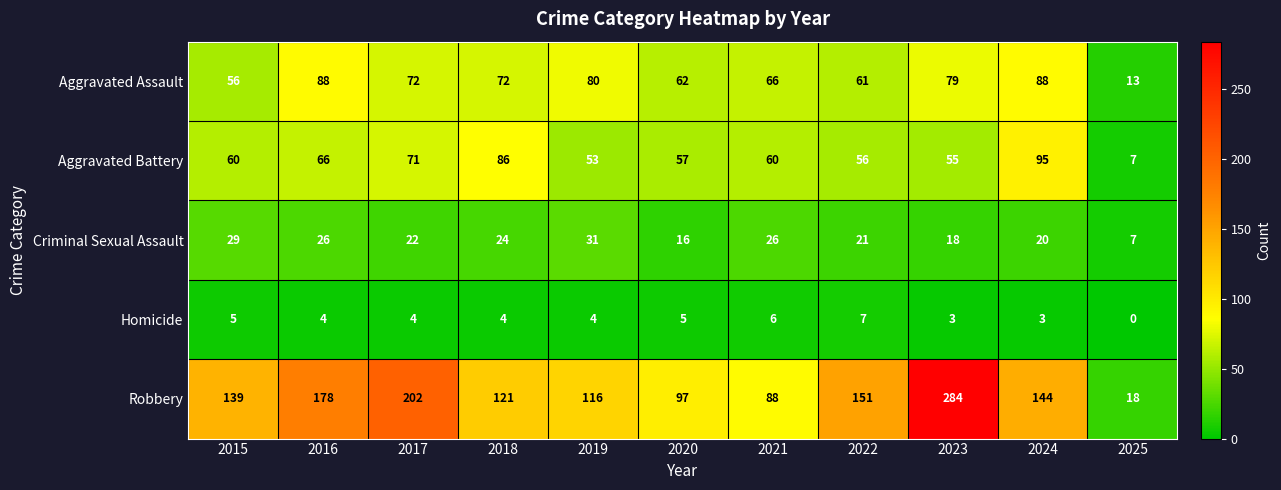

Where does the Homicide series first go above 4?

2015